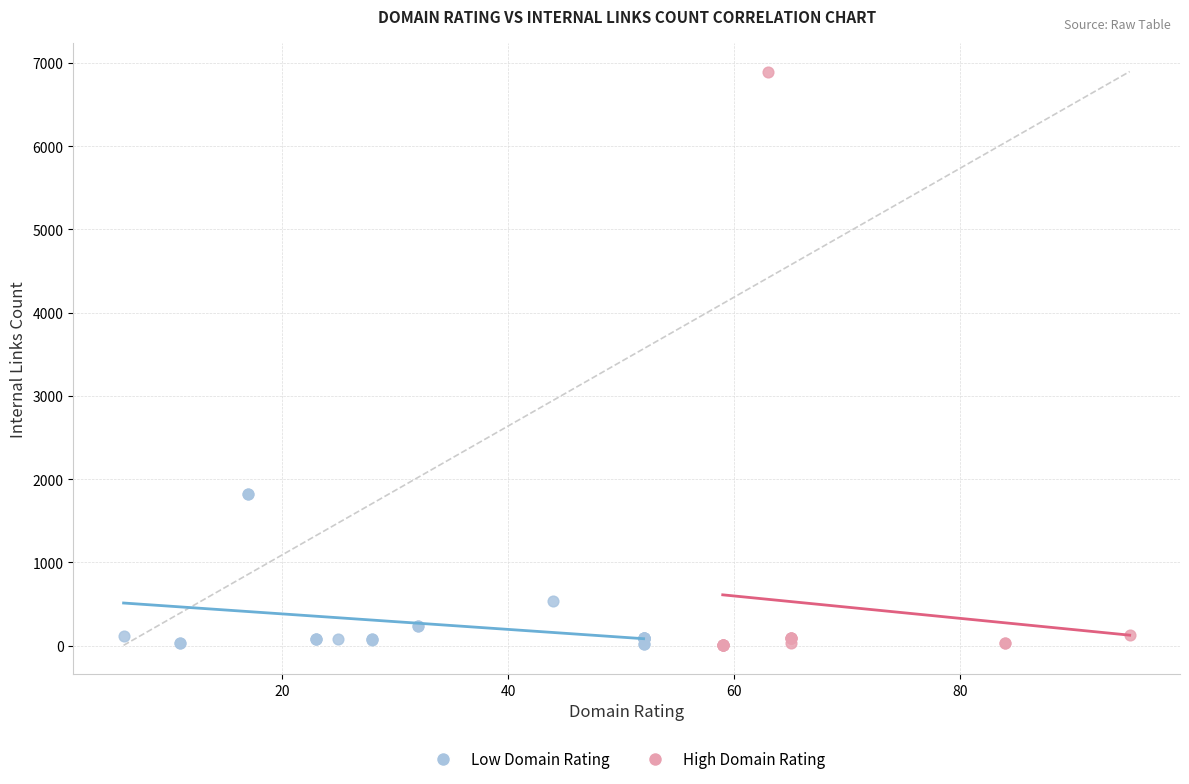

Which series has the largest Y range (max minus min)?

High Domain Rating